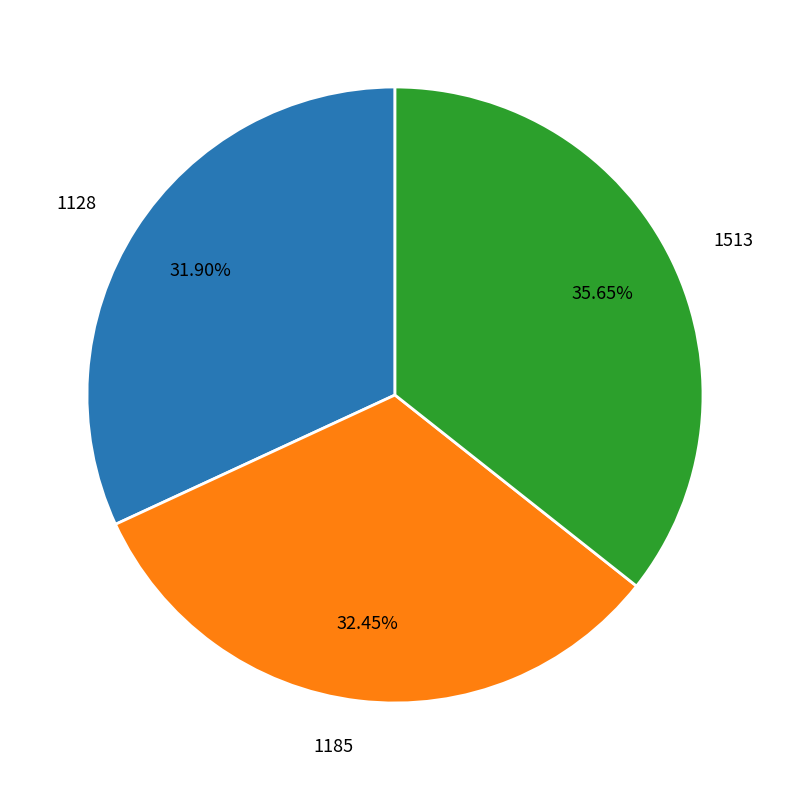

To the nearest percent, what percentage of the pie is 1513?

36%